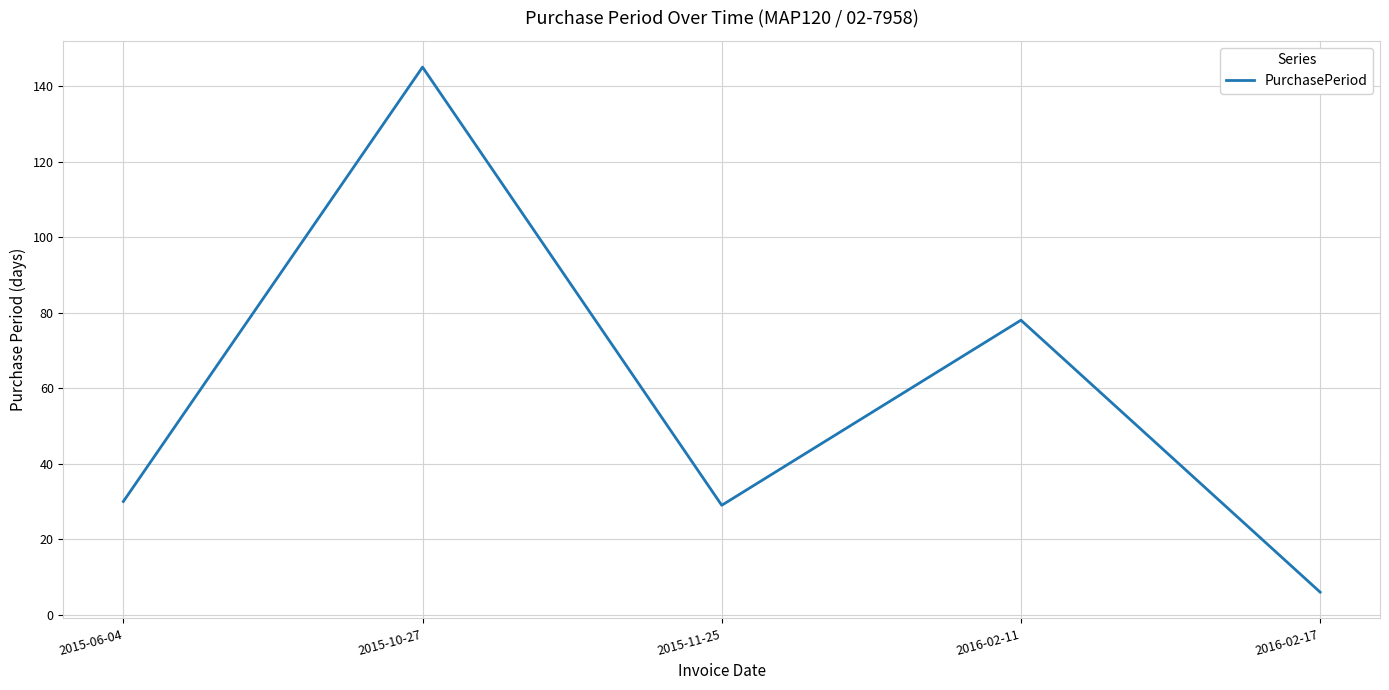

Read the value at 2016-02-11, to the nearest 50.

100